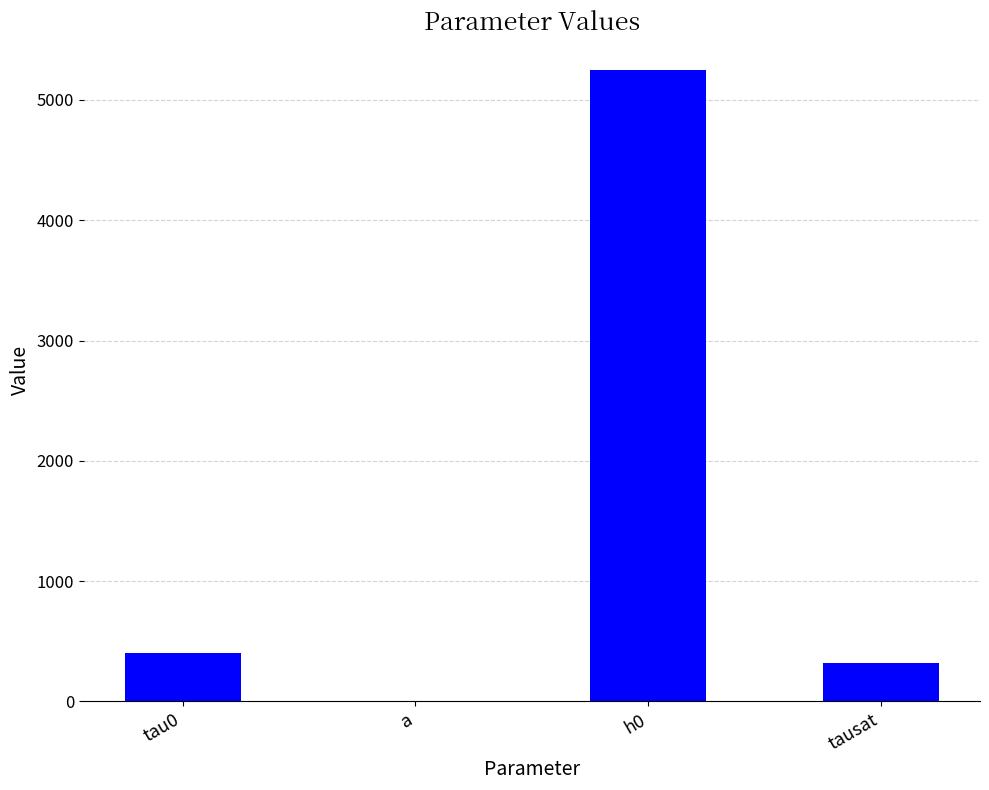

What is the difference between the values at tausat and h0?

4930.0